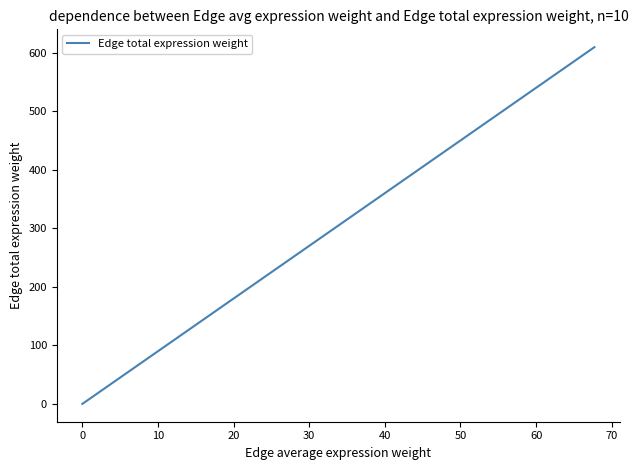

What is the greatest value displayed?

609.3